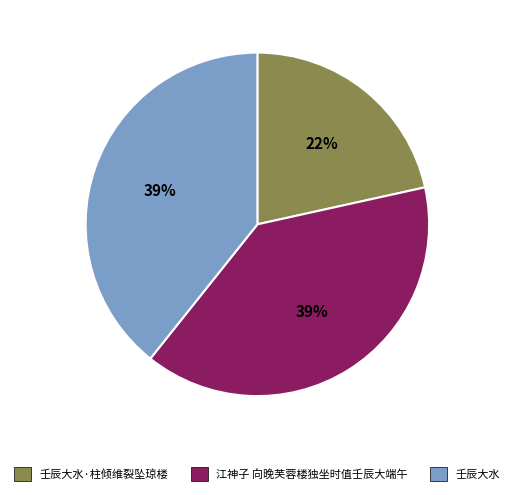

To the nearest percent, what is the average slice percentage?

33%